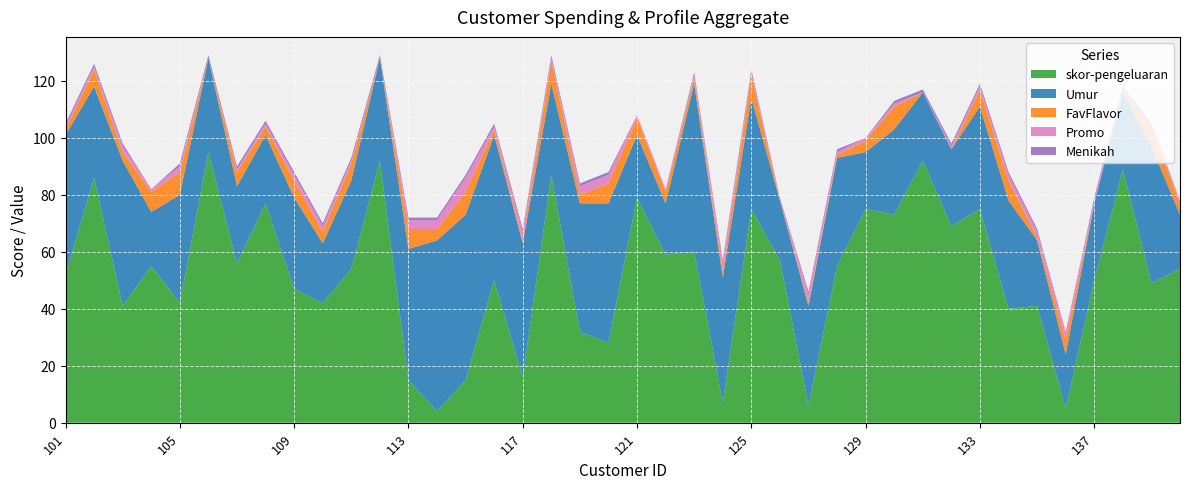

Reading left to right, transcribe all the data shown in this chart.

skor-pengeluaran: 52	86	41	55	42	95	56	77	47	42	54	92	15	4	15	50	16	87	32	28	79	59	60	7	75	57	6	55	75	73	92	69	75	40	41	5	50	89	49	54
Umur: 49	32	51	19	38	33	27	24	32	21	31	36	46	60	58	51	47	32	45	49	22	18	59	44	39	21	35	38	20	30	24	27	36	38	23	19	27	27	48	19
FavFlavor: 2	6	3	7	8	0	5	3	6	4	6	0	7	4	8	2	1	8	3	7	6	4	2	2	8	0	1	1	4	8	0	0	6	7	1	5	0	0	6	4
Promo: 1	1	2	1	2	0	1	1	2	2	1	0	3	3	5	1	3	1	3	3	1	1	1	3	1	1	3	1	1	1	0	1	1	2	2	3	1	1	1	1
Menikah: 1	1	1	0	1	1	1	1	1	1	1	1	1	1	1	1	1	1	1	1	0	0	1	1	1	0	1	1	0	1	1	1	1	1	1	0	1	1	1	0